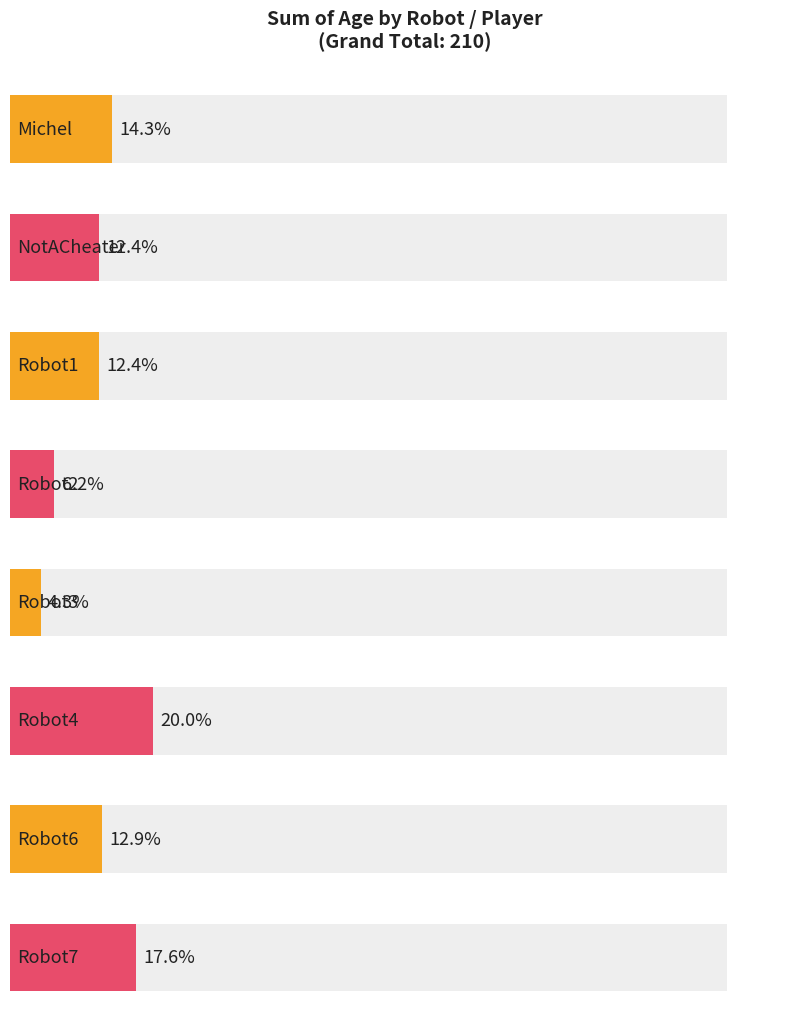

The value at Robot1 is 26. True or false?

True